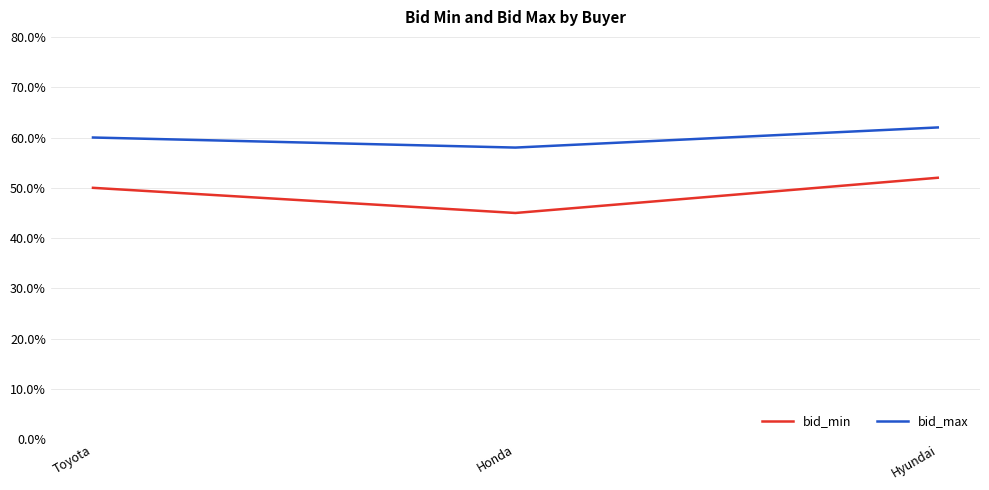

Between Toyota and Honda, which series saw the biggest shift?

bid_min